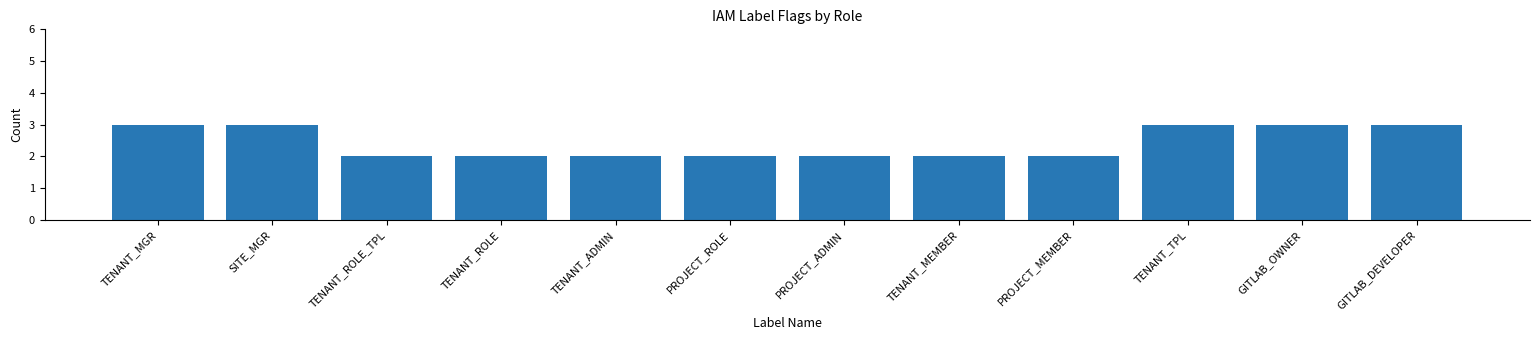

What is the change in value from TENANT_ROLE to GITLAB_DEVELOPER?

+1